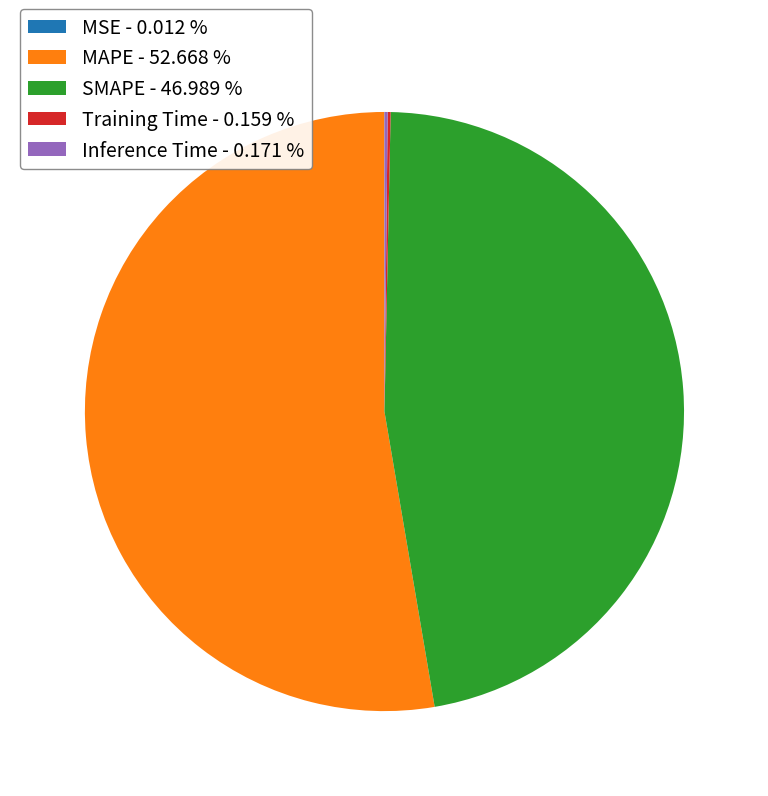

The SMAPE slice represents 47% of the pie. True or false?

True